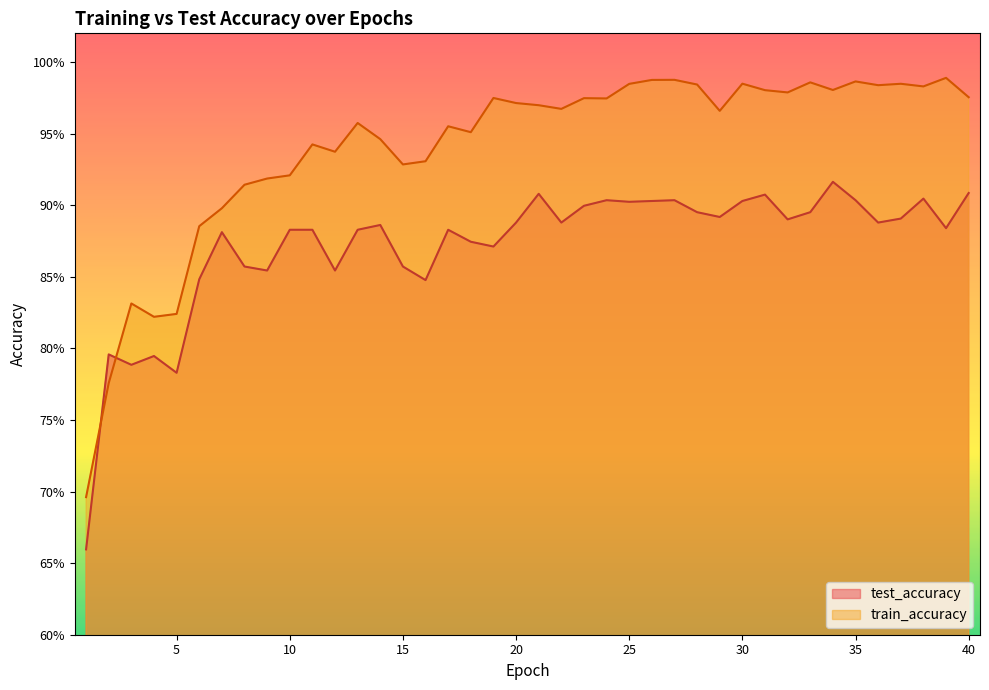

Does the chart display data point markers on the line(s)?

No